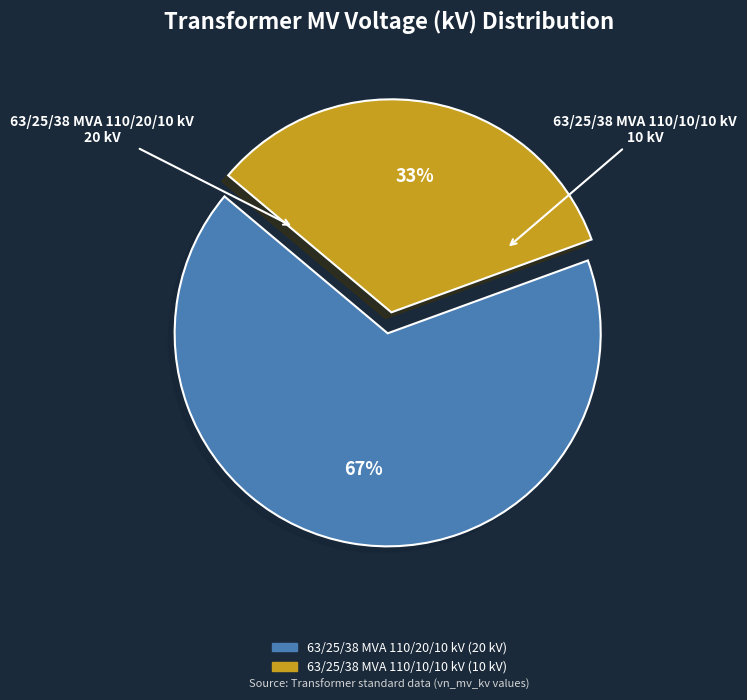

What percentage is the 63/25/38 MVA 110/10/10 kV slice, to the nearest percent?

33%